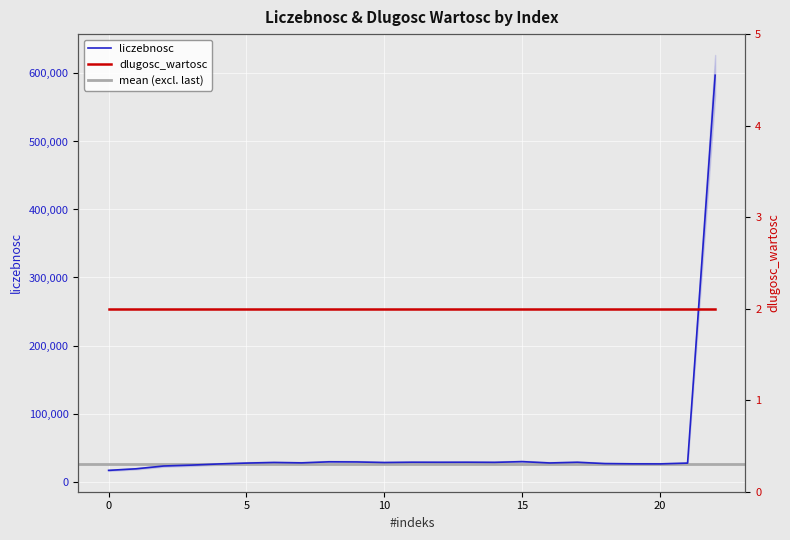

Is it true that the value at 17 is 46153?

False